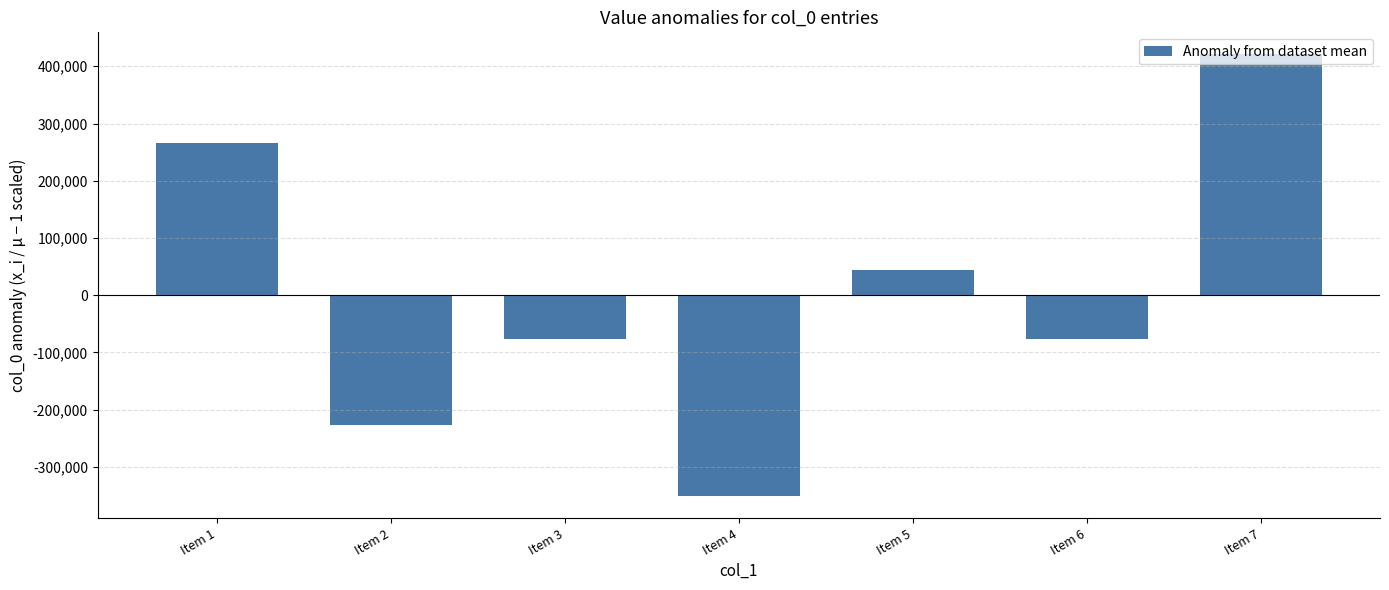

What is the sum of the values at Item 4 and Item 2?

-578234.6